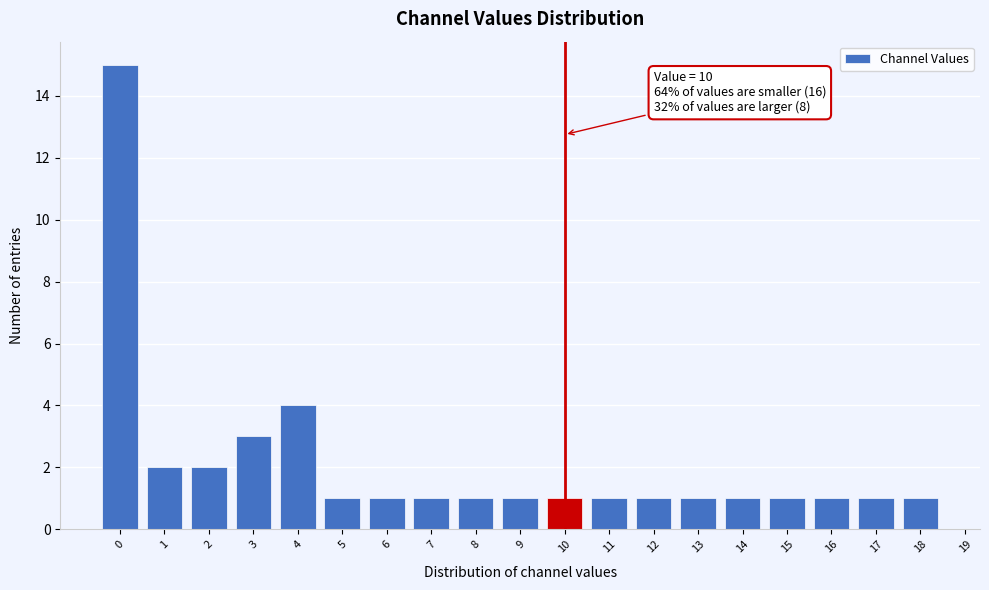

Which range on the x-axis has the tallest bar?

-0.5 to 0.5